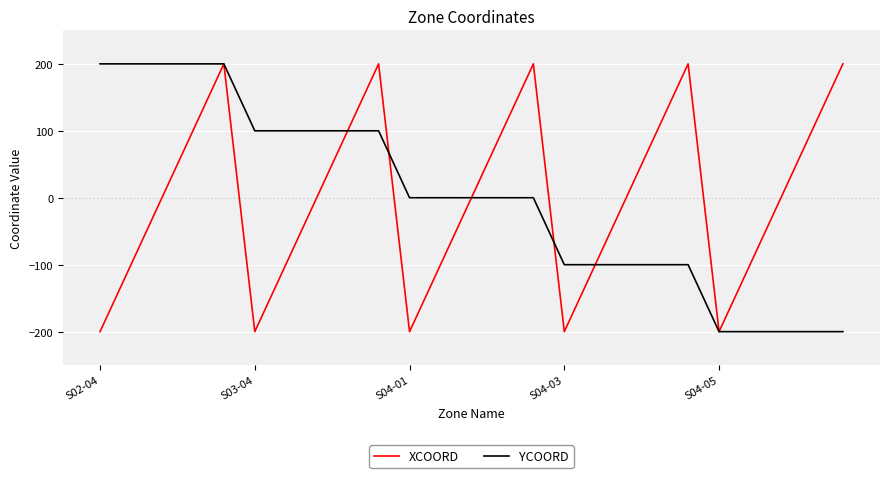

What is the lowest value of the YCOORD series?

-200